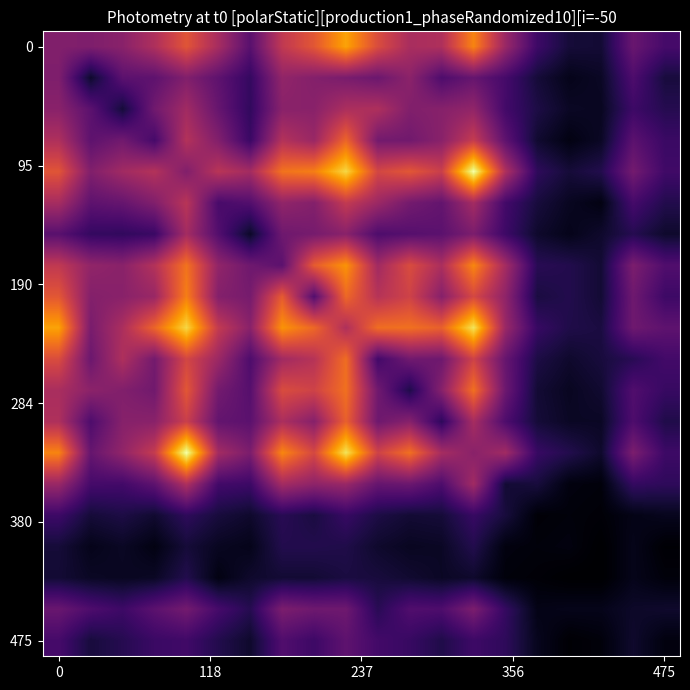

At how many categories does at least one series exceed 26?

18